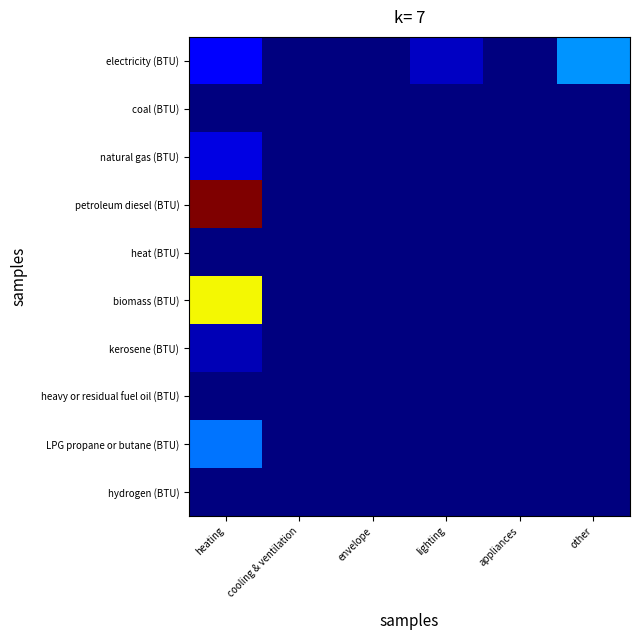

At which category is the sum across all series the highest?

heating